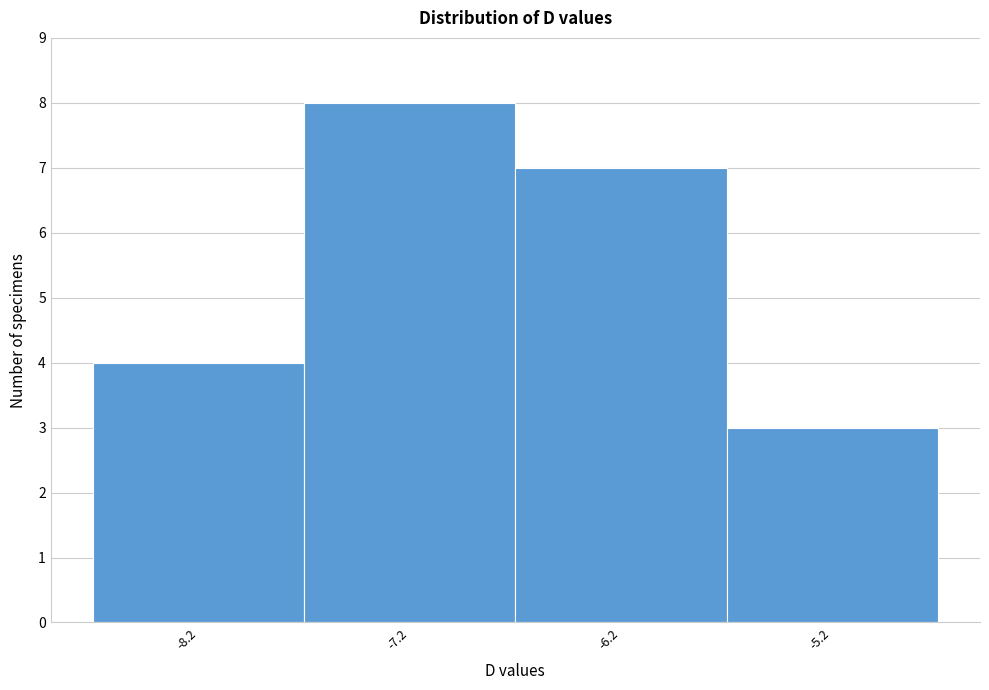

Reading left to right, list all the values displayed in this chart.

-8.2=4	-7.2=8	-6.2=7	-5.2=3